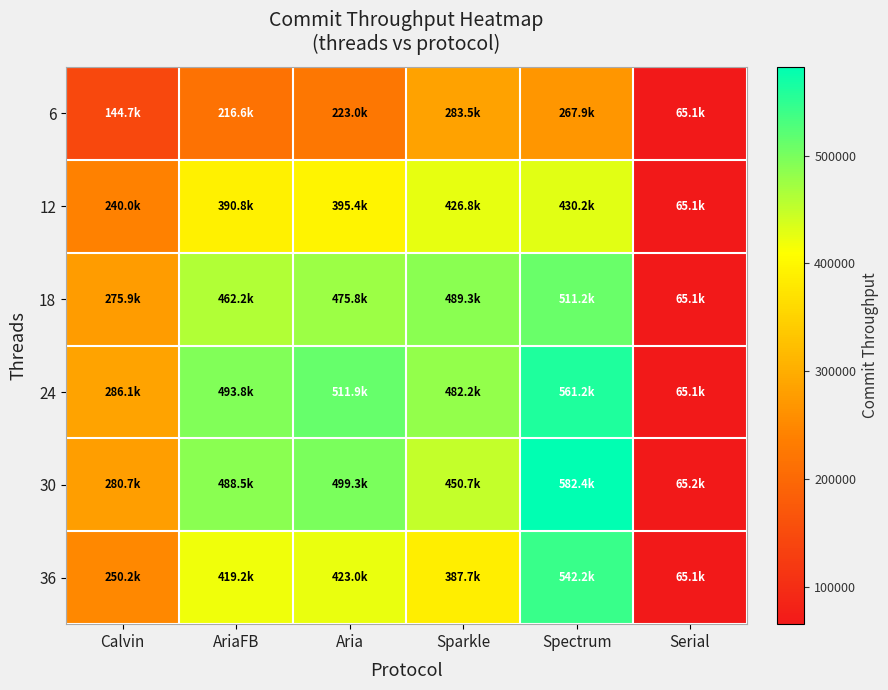

Rank the series by their maximum value, from lowest to highest.

6, 12, 18, 36, 24, 30